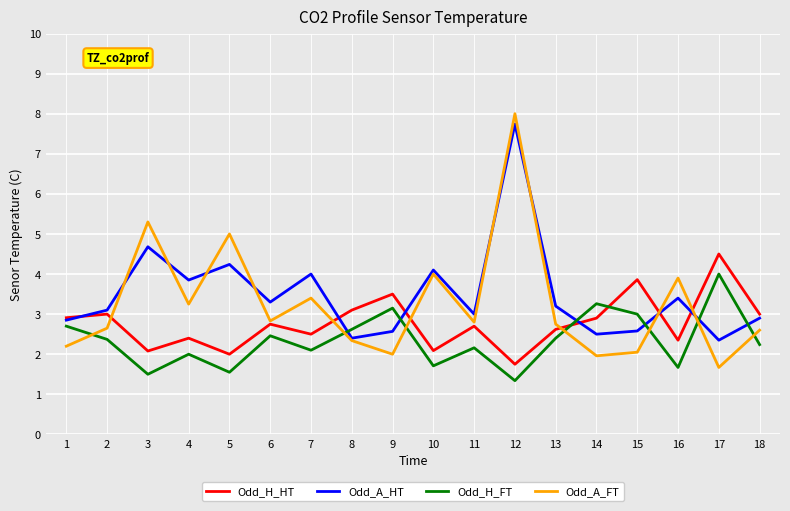

Which series changed the most between 4 and 18?

Odd_A_HT